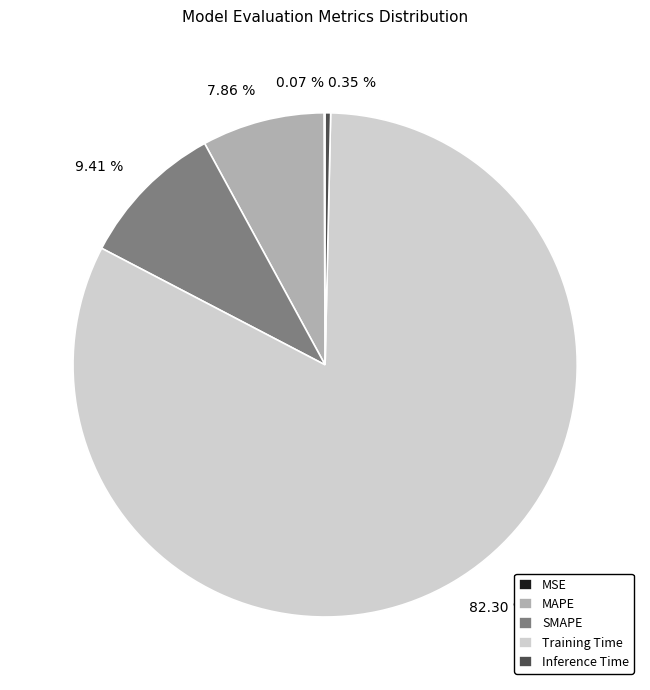

Does 7.86 % account for over 50% of the chart?

No